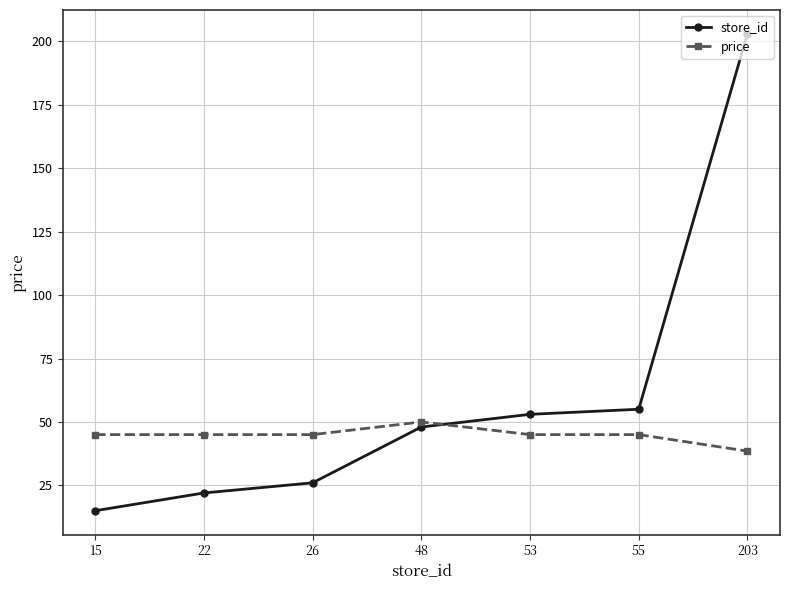

Rank the series at 48 from lowest to highest value.

store_id, price